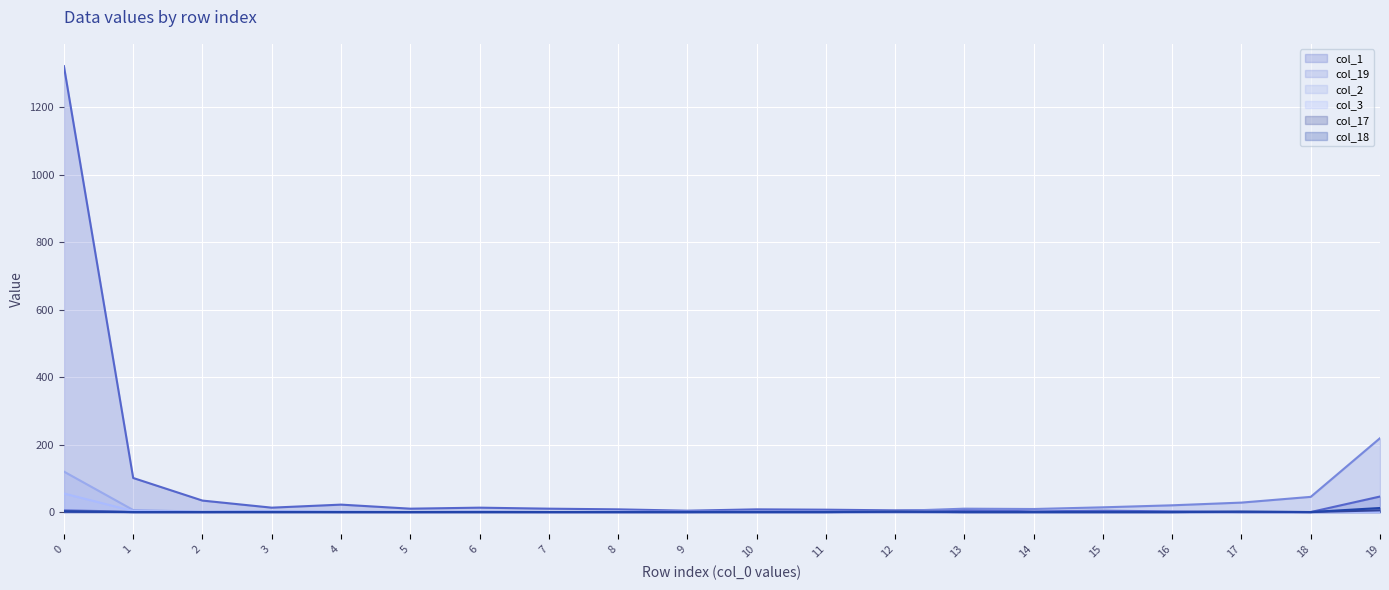

Between 3 and 14, which is larger?

3